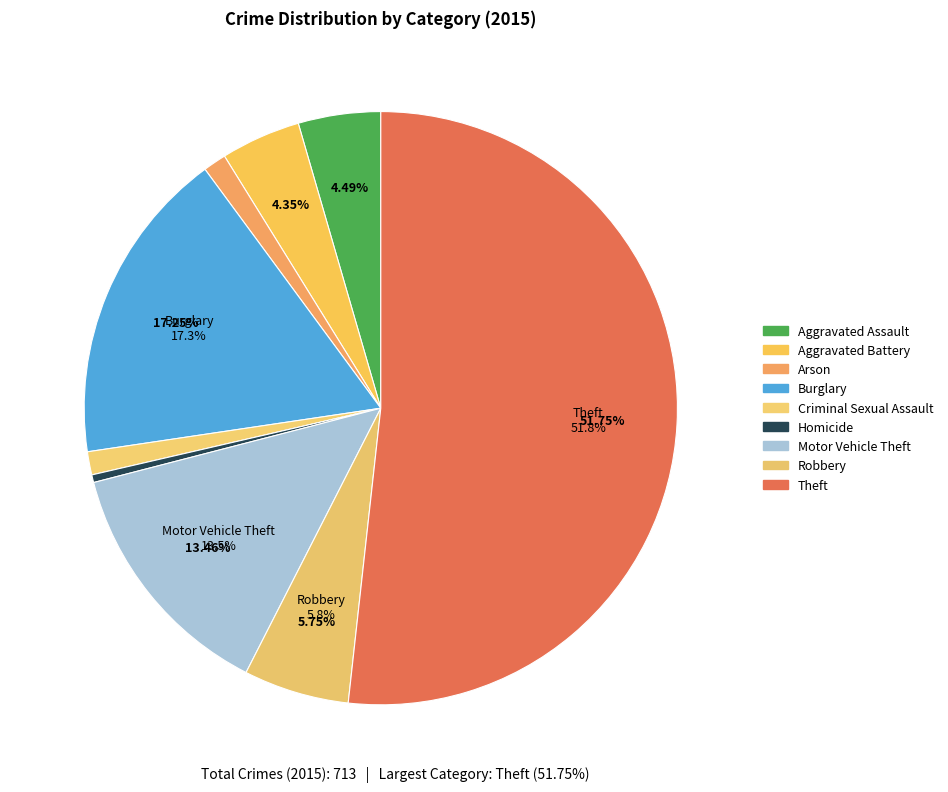

What is the majority slice?

Theft